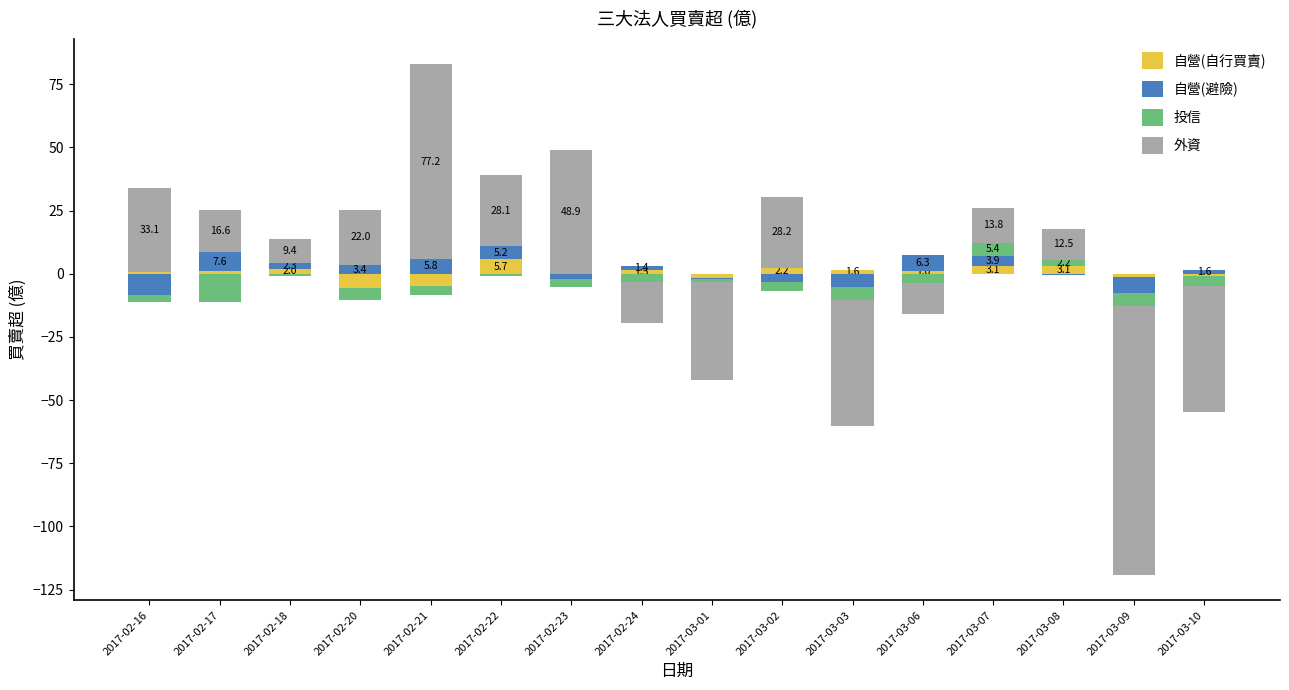

Which series changed the most between 2017-02-17 and 2017-03-06?

外資